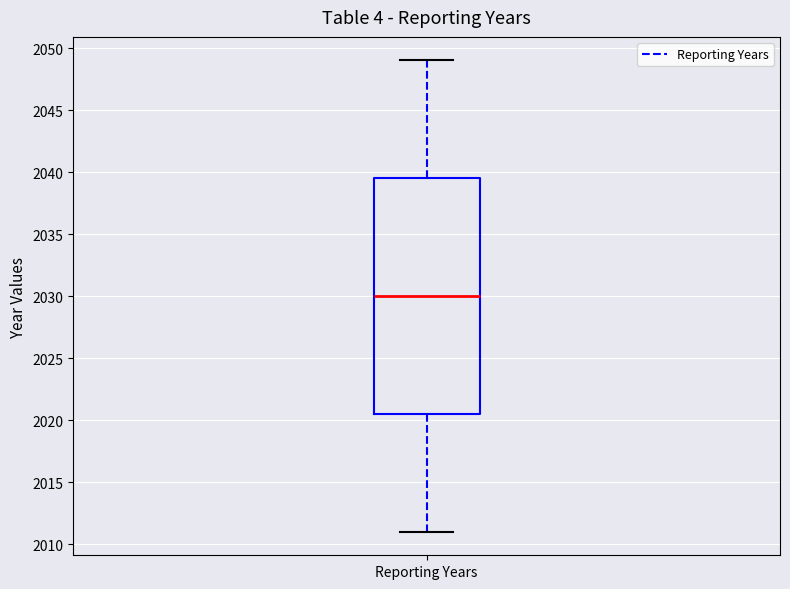

Read this box plot against the y-axis: the position of the median line, the range covered by the box, and the ends of both whiskers. The values are not printed on the chart, so give them approximately, as read against the axis.

median 2030.0, box 2020.5 to 2039.5, whiskers 2011.0 to 2049.0